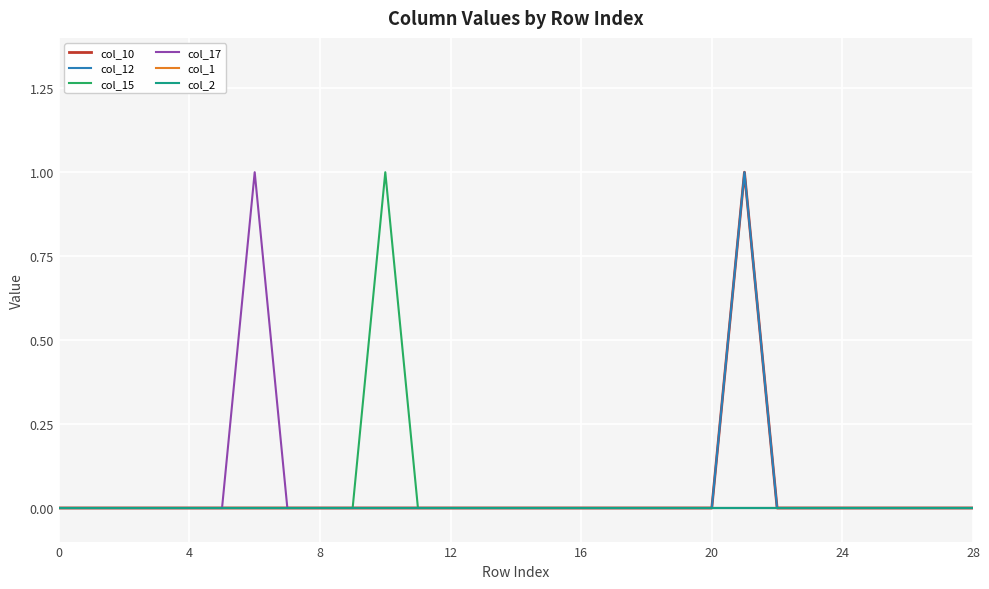

Does the chart display data point markers on the line(s)?

No